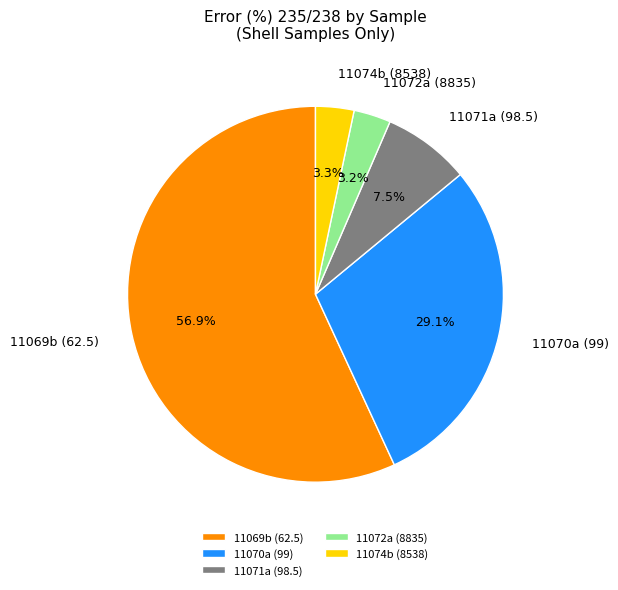

Which slice is the largest?

11069b (62.5)